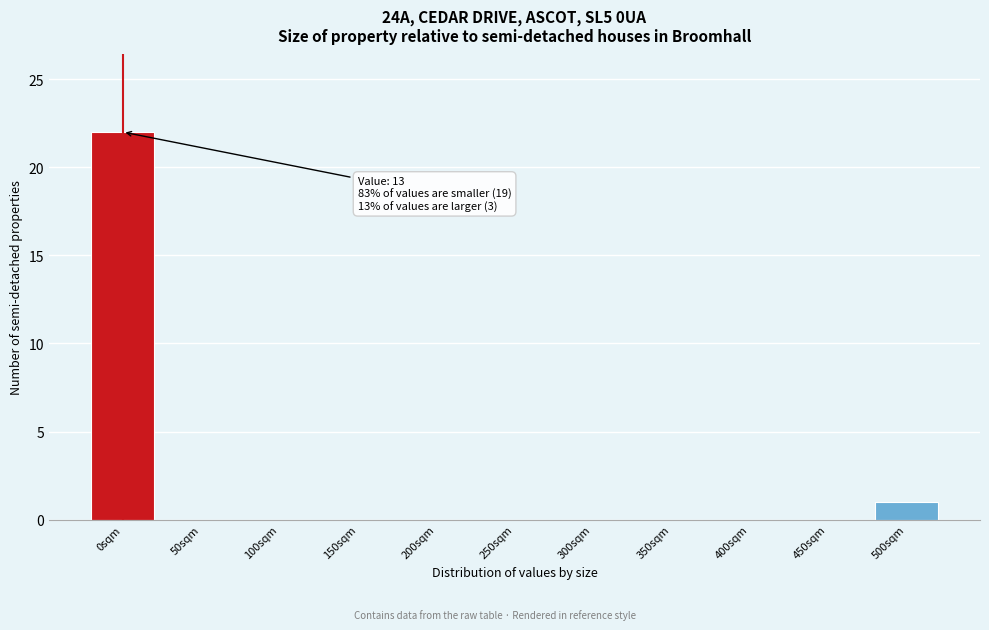

Reading right to left, extract all data points from this chart.

500sqm=1	450sqm=0	400sqm=0	350sqm=0	300sqm=0	250sqm=0	200sqm=0	150sqm=0	100sqm=0	50sqm=0	0sqm=22